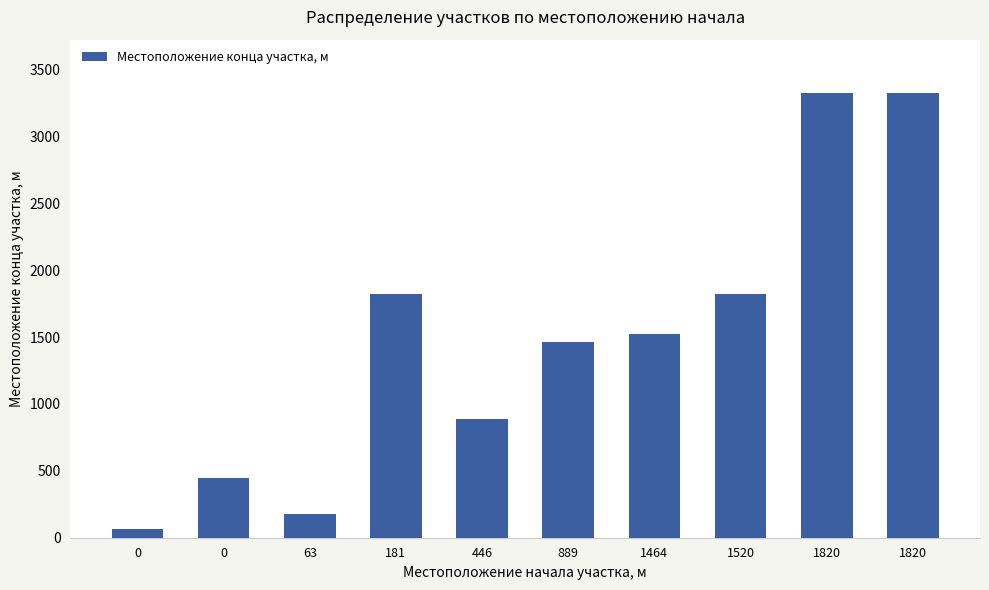

What is the sum of all values?

14853